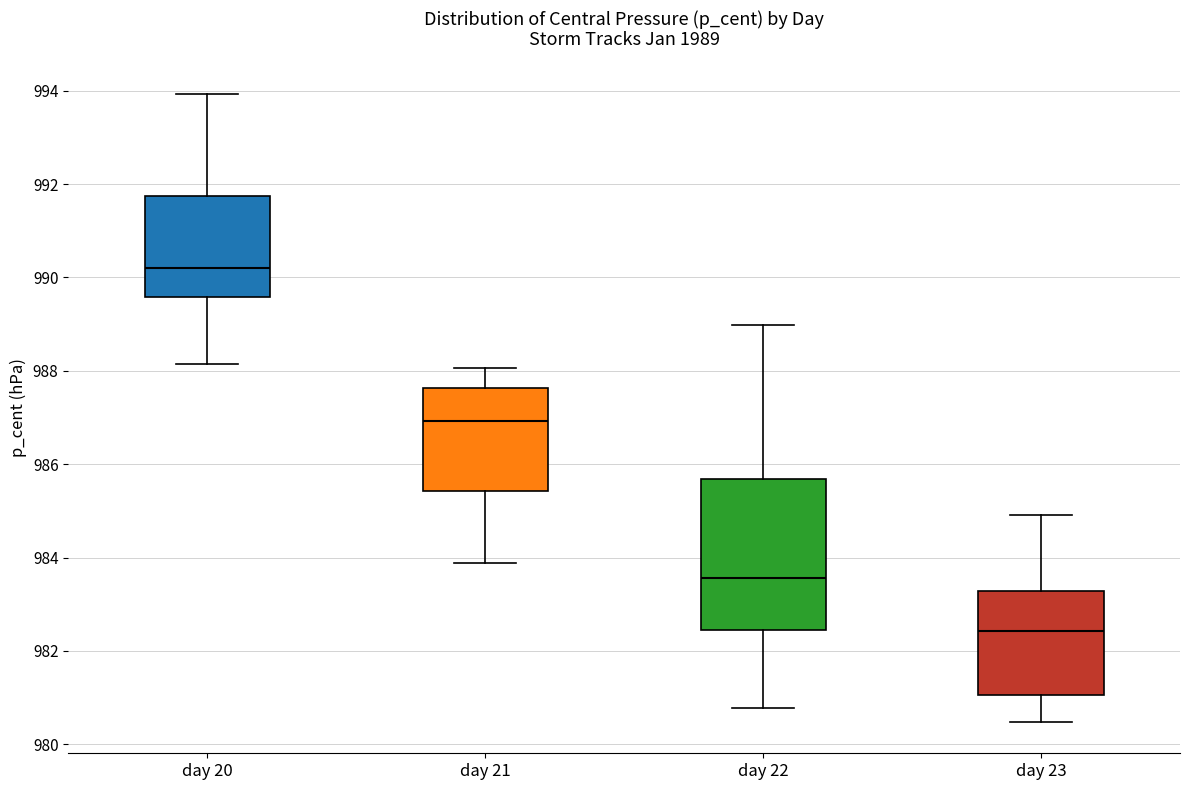

Reading left to right, read every box against the y-axis: the position of its median line, the range the box covers, and the ends of its whiskers. The values are not printed on the chart, so give them approximately, as read against the axis.

day 20: median 990.2, box 989.6 to 991.8, whiskers 988.2 to 994.0
day 21: median 987.0, box 985.4 to 987.6, whiskers 983.8 to 988.0
day 22: median 983.6, box 982.4 to 985.6, whiskers 980.8 to 989.0
day 23: median 982.4, box 981.0 to 983.2, whiskers 980.4 to 985.0